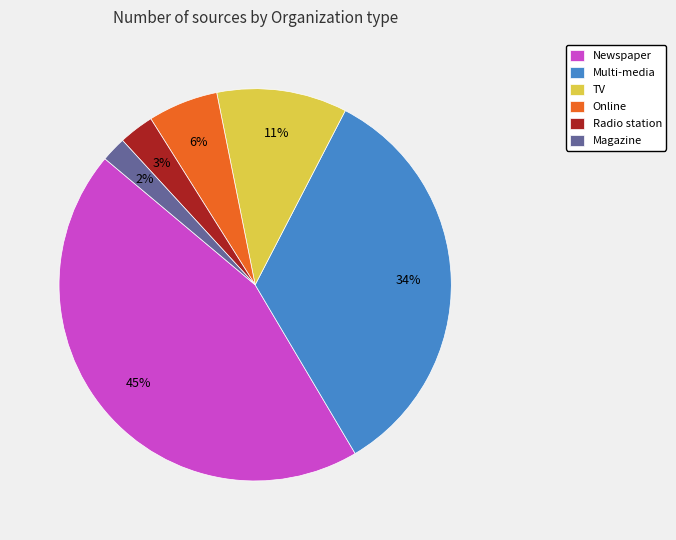

The Newspaper slice represents 51% of the pie. True or false?

False